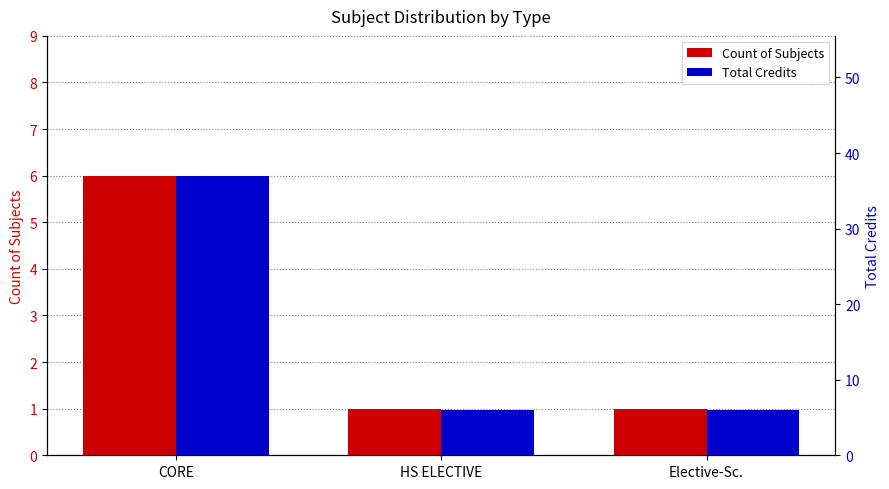

The value of Count of Subjects at HS ELECTIVE is 0. True or false?

False